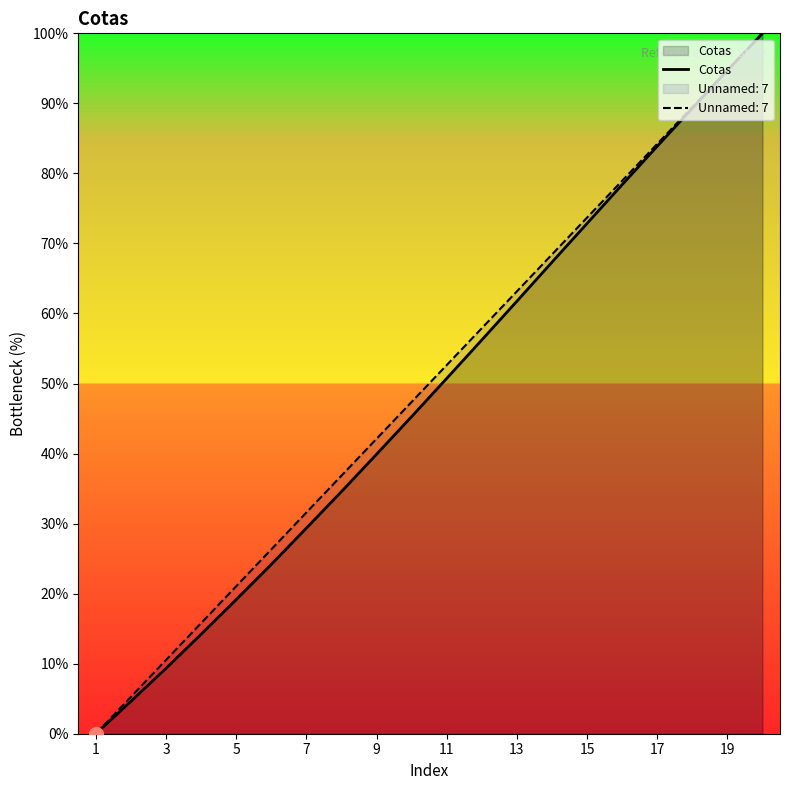

What is the maximum value shown in the chart?

100.0